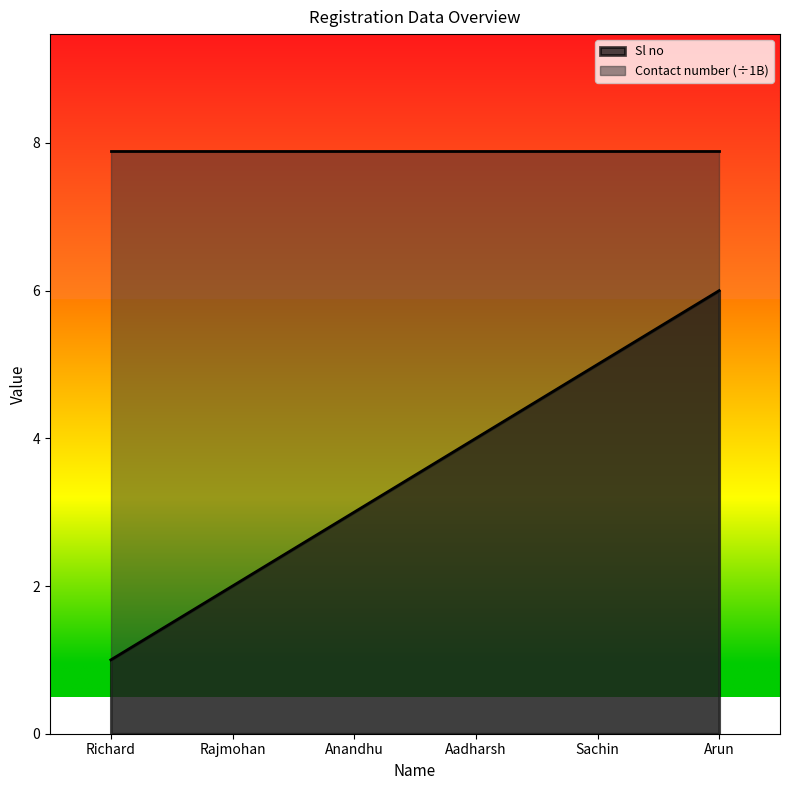

What is the smallest value displayed?

1.0